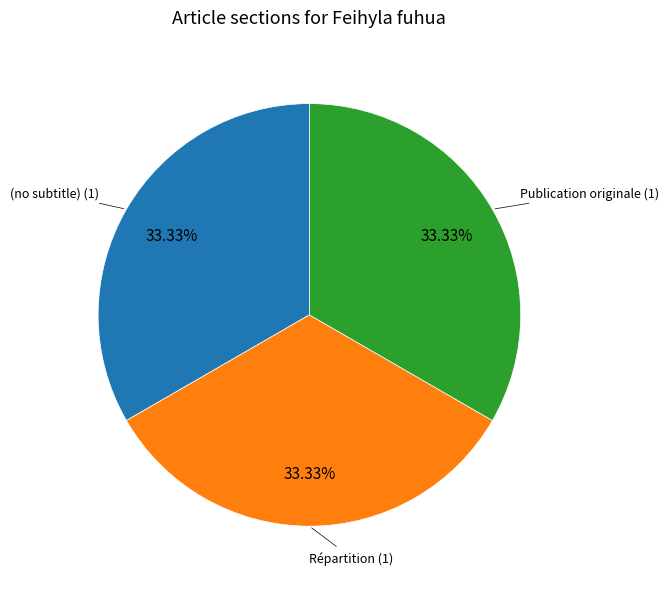

The Répartition slice represents 45% of the pie. True or false?

False